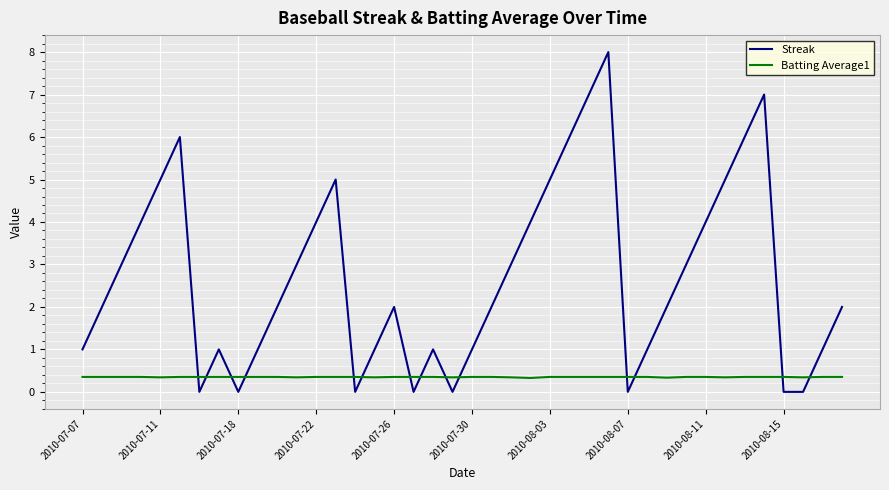

After their last crossing, which series has the higher values: Batting Average1 or Streak?

Streak